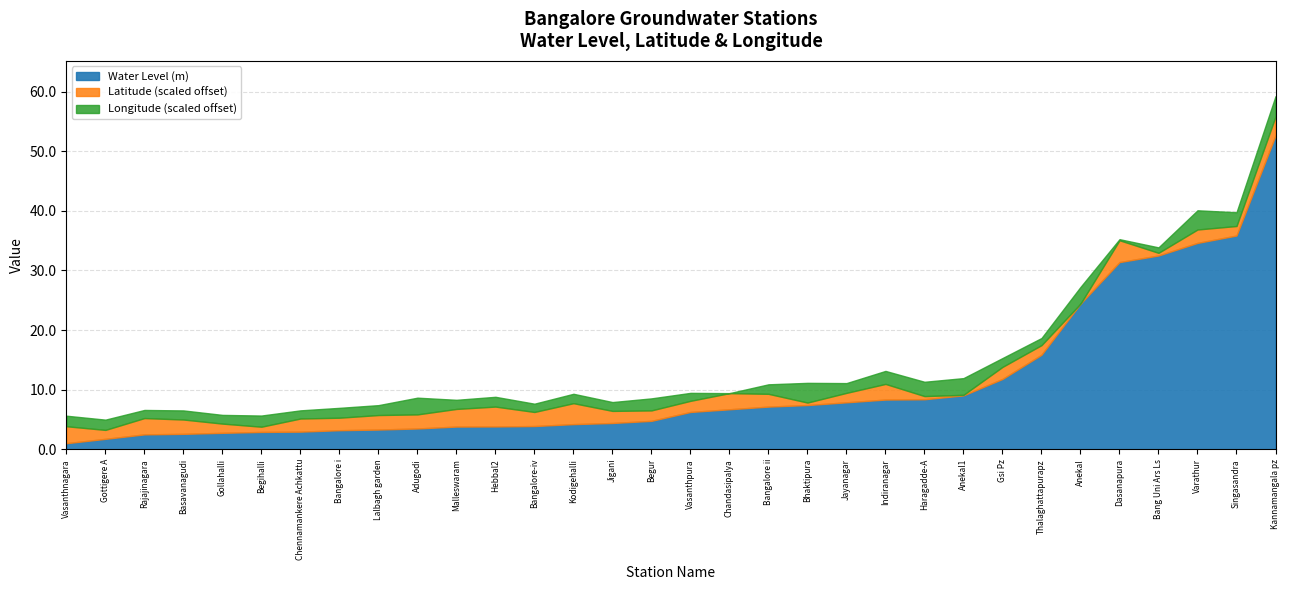

Where does the Water Level (m) series first go above 6?

Vasanthpura